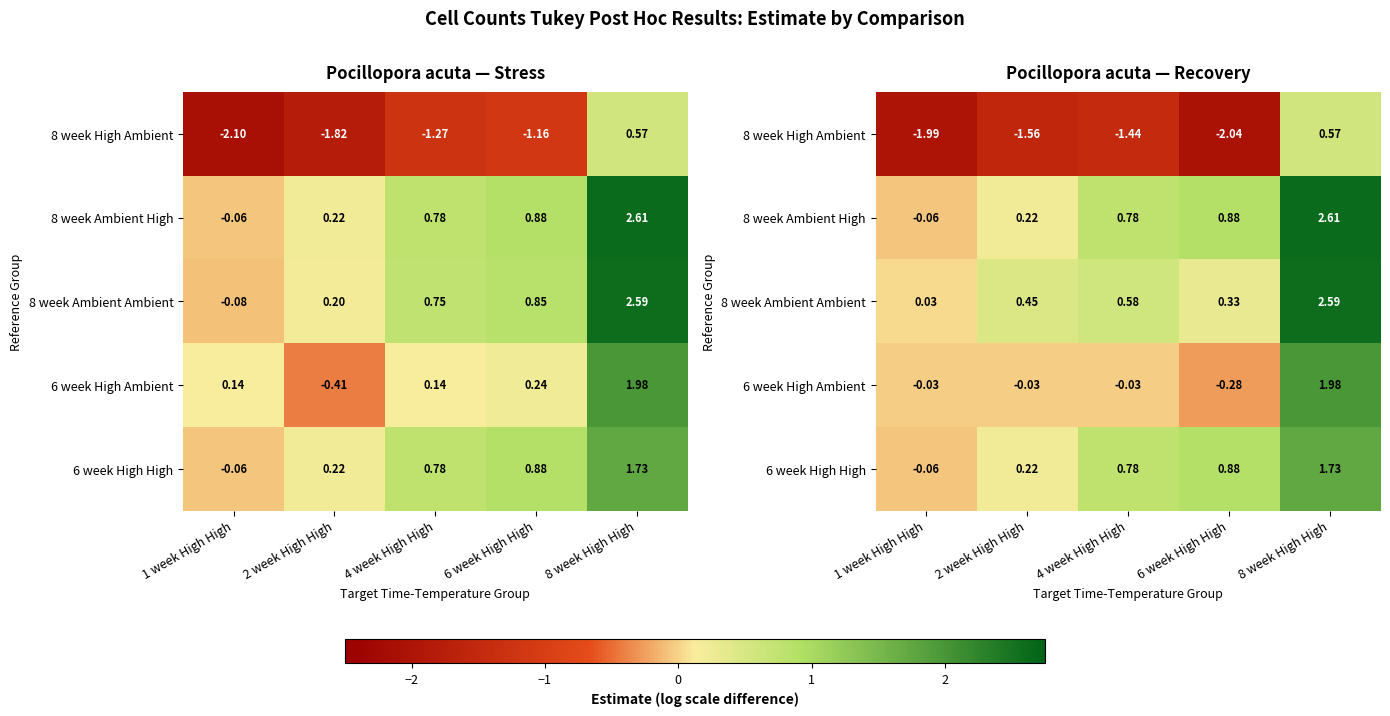

How many data points does each series have?

5